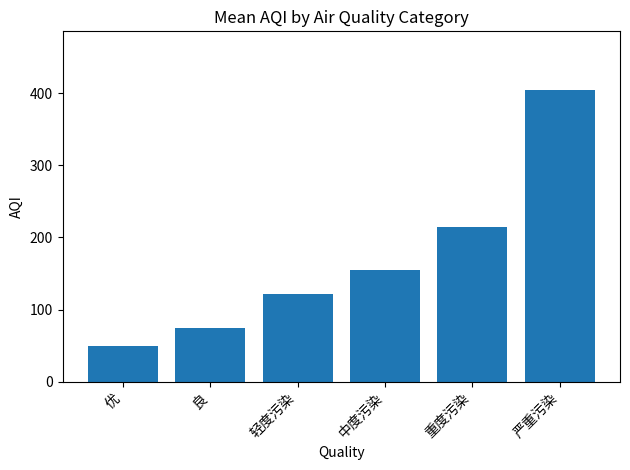

What is the average value?

169.8